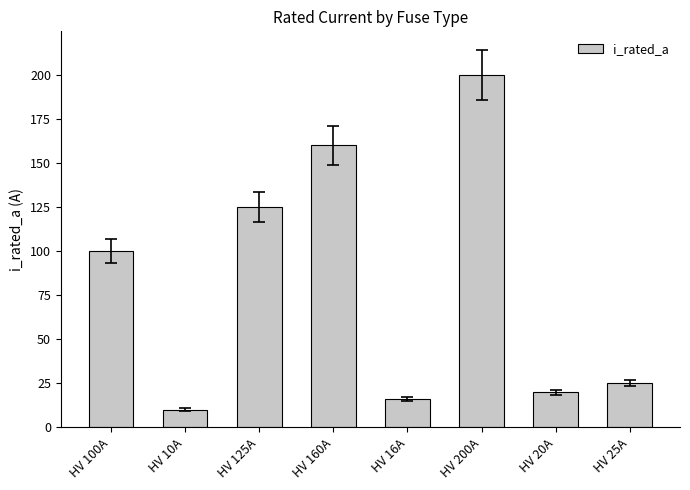

Reading right to left, list all the values displayed in this chart.

HV 25A=25	HV 20A=20	HV 200A=200	HV 16A=16	HV 160A=160	HV 125A=125	HV 10A=10	HV 100A=100